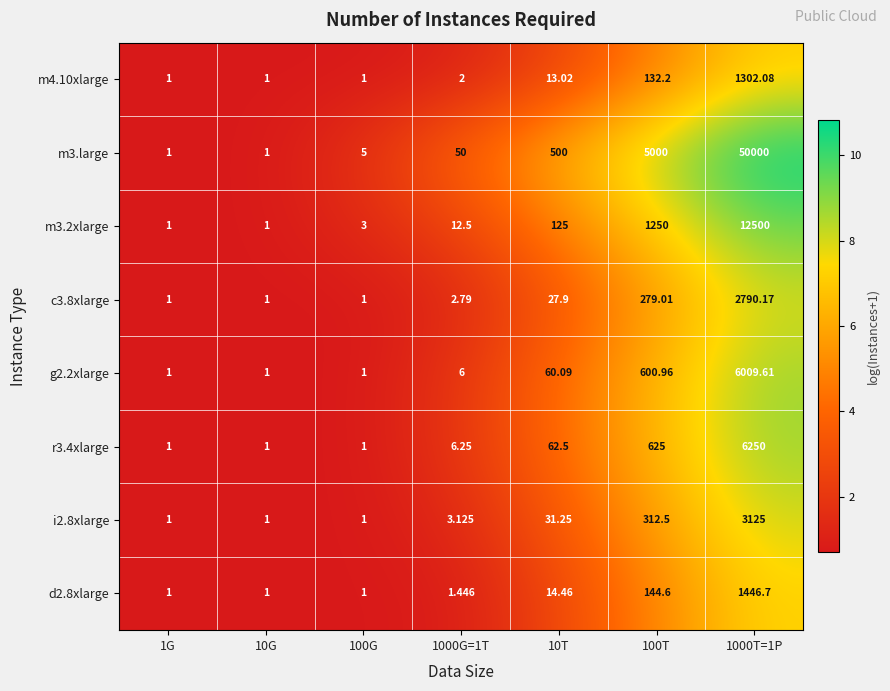

What is the total value across all series at 1G?

8.0